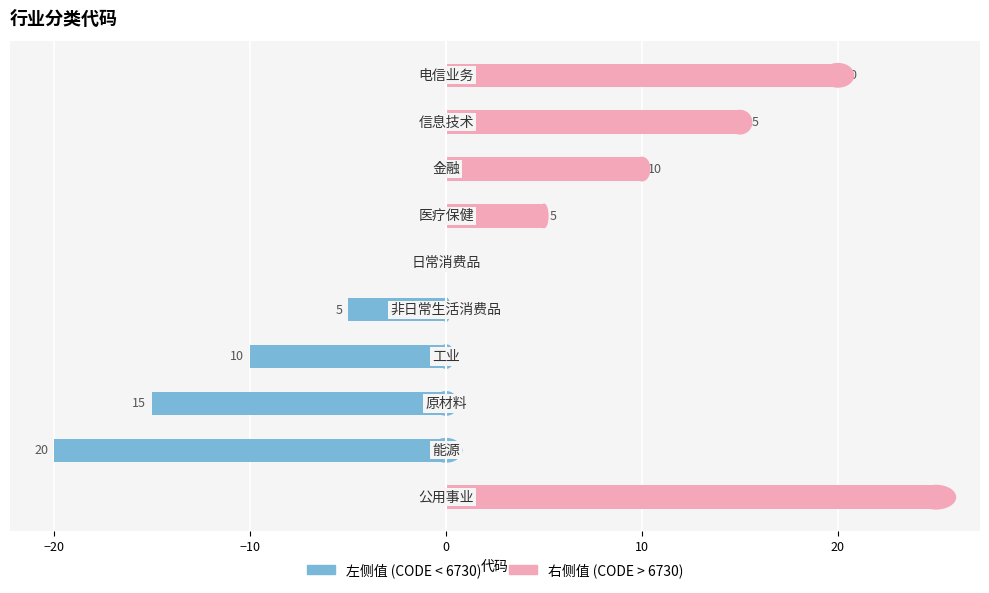

Rank the series by their maximum value, from highest to lowest.

右侧值, 左侧值